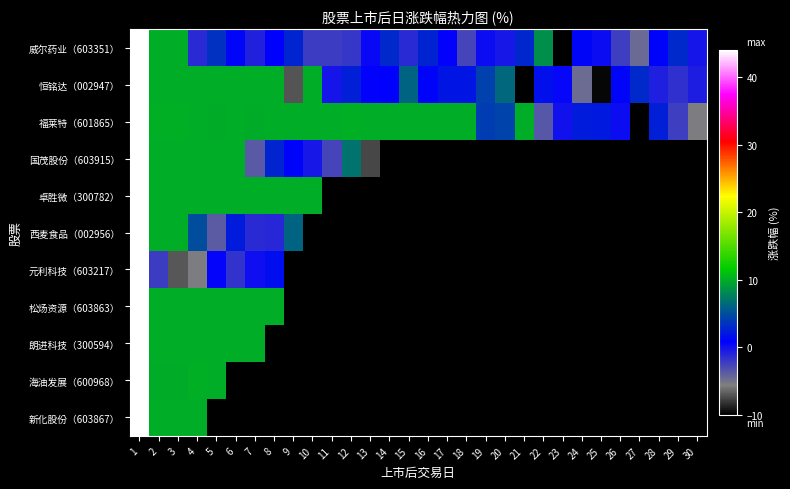

Between 2 and 22, which is larger?

2